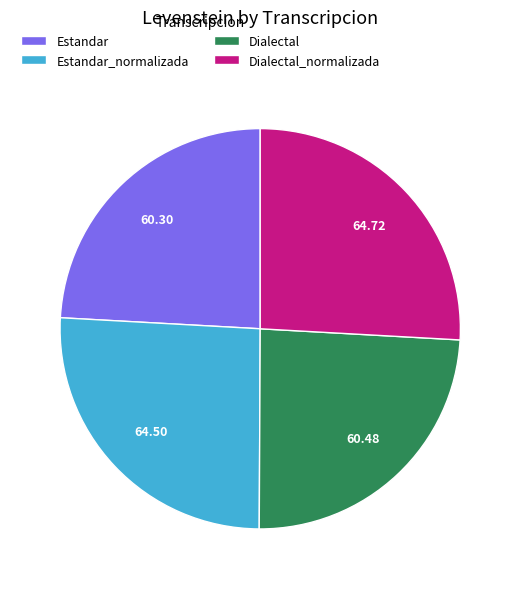

Is there a majority slice in this chart?

No